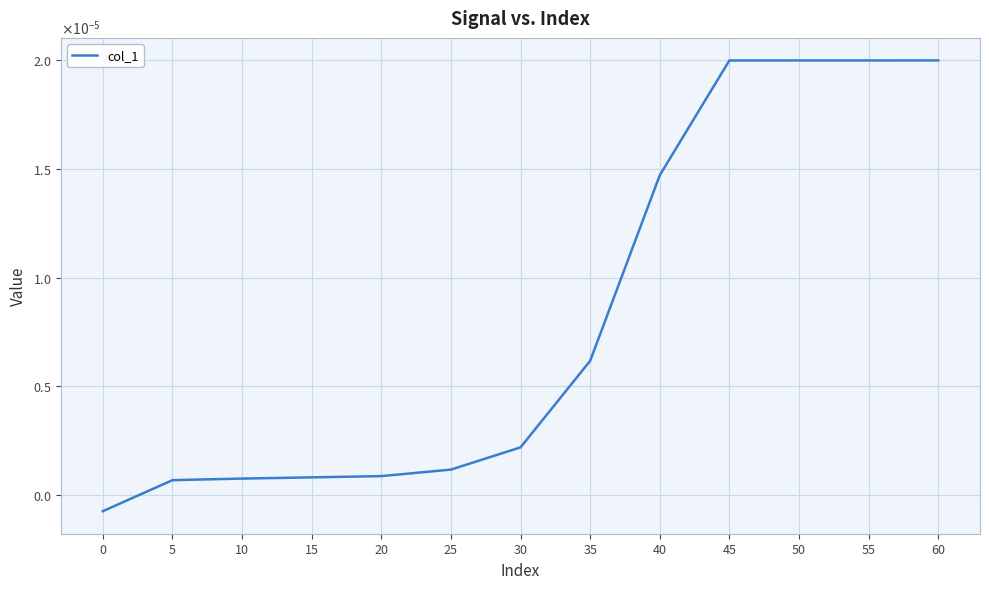

Between 5 and 60, which is larger?

60